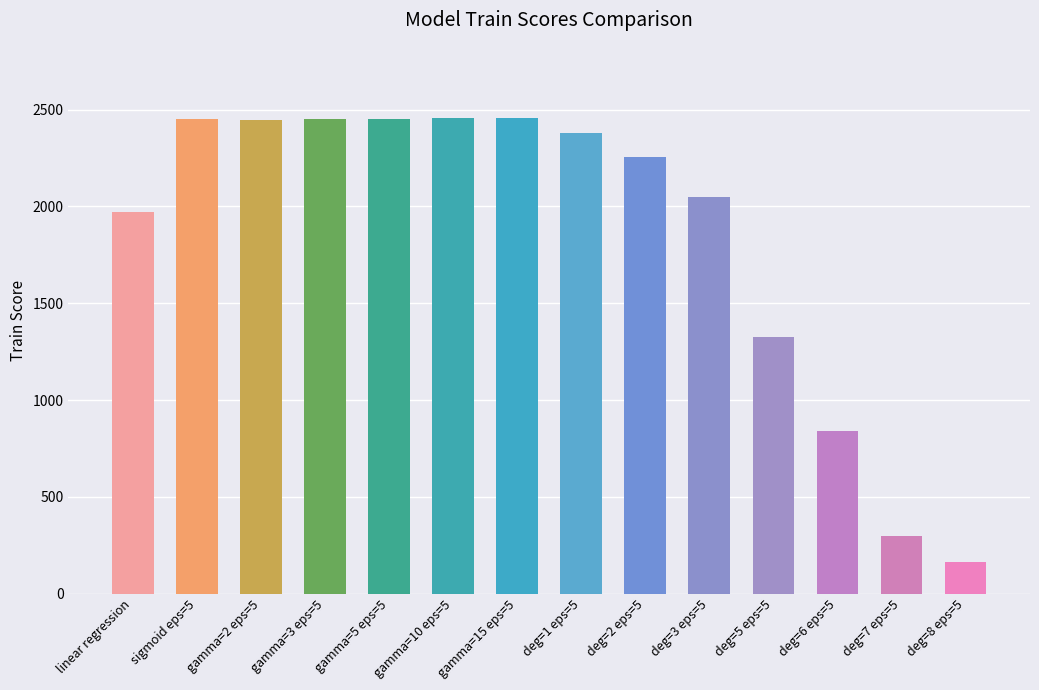

What value does the data have at gamma=2 eps=5?

2446.9